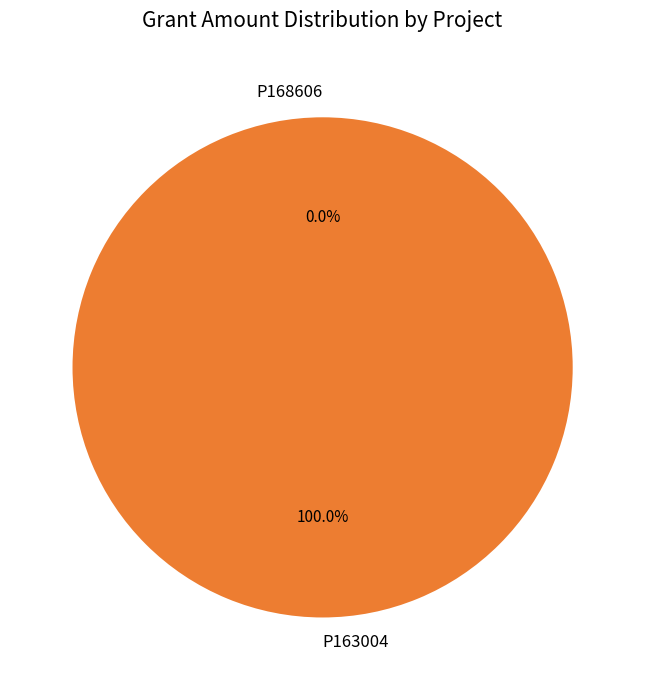

Which category accounts for the majority?

P163004